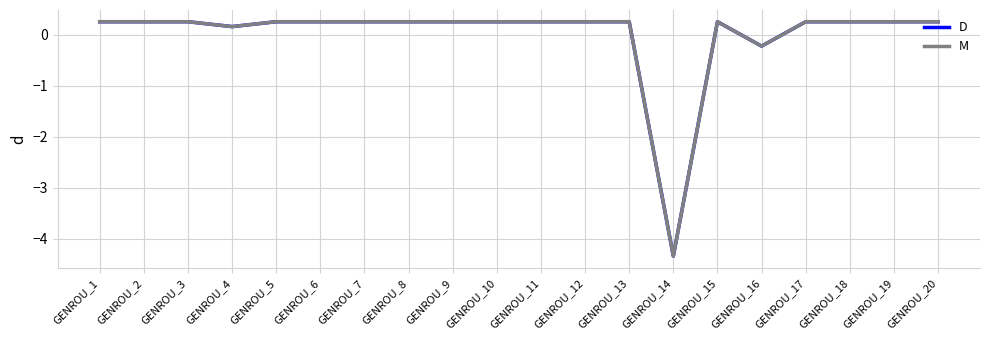

Does the chart display data point markers on the line(s)?

No